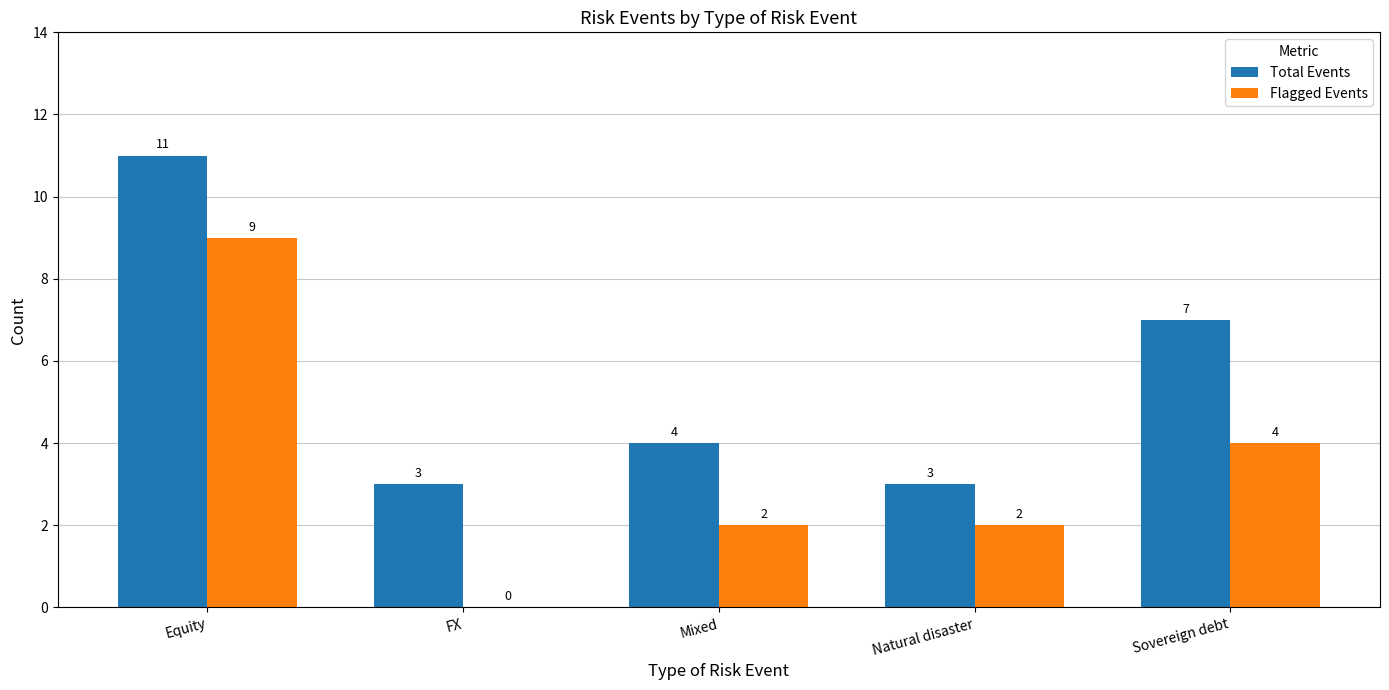

At which category does the chart reach its peak across all series?

Equity